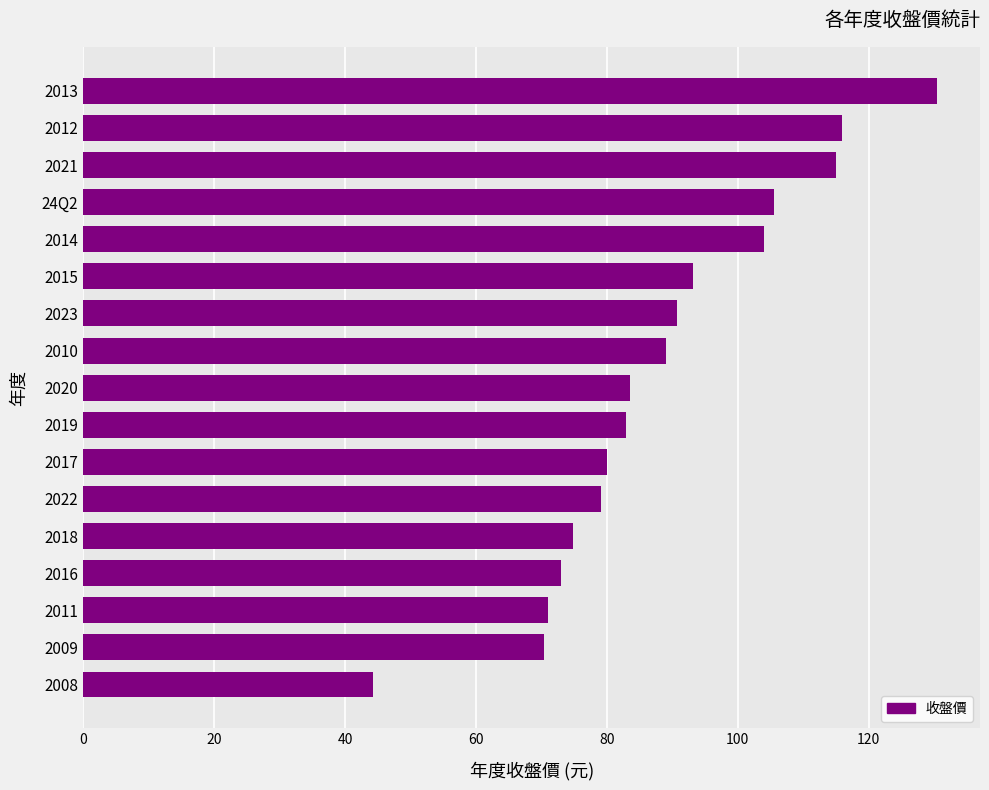

How many bars are there in total?

17